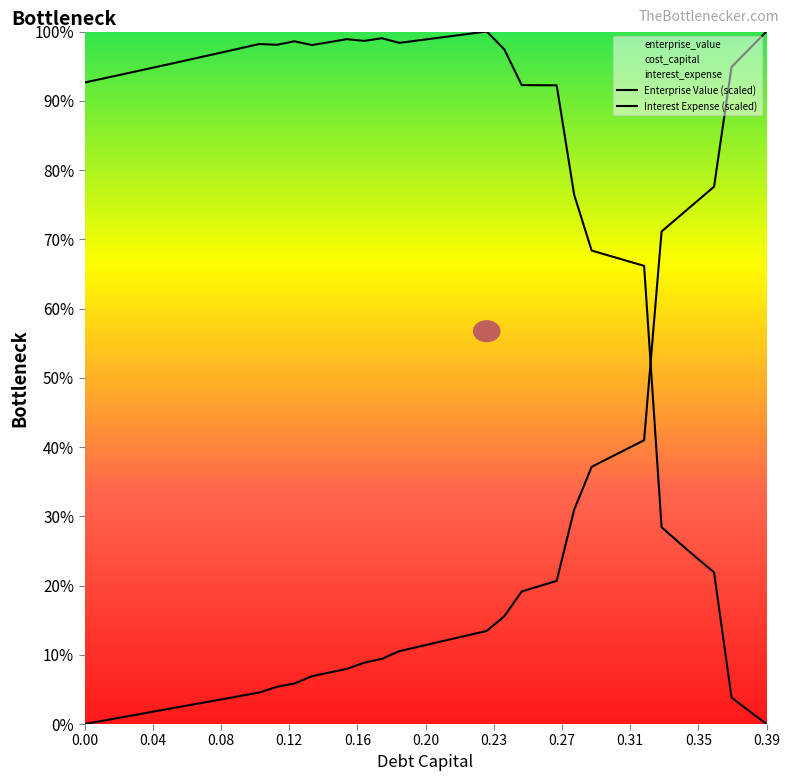

Which series ends up on top after the final intersection of enterprise_value and cost_capital?

enterprise_value